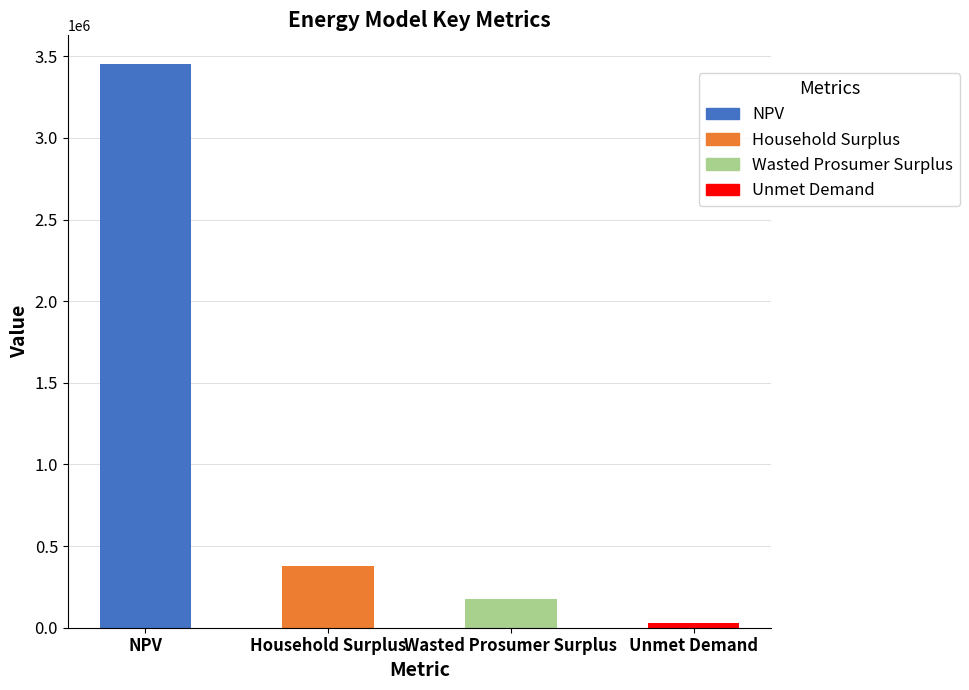

What is the change in value from NPV to Unmet Demand?

-3429796.8